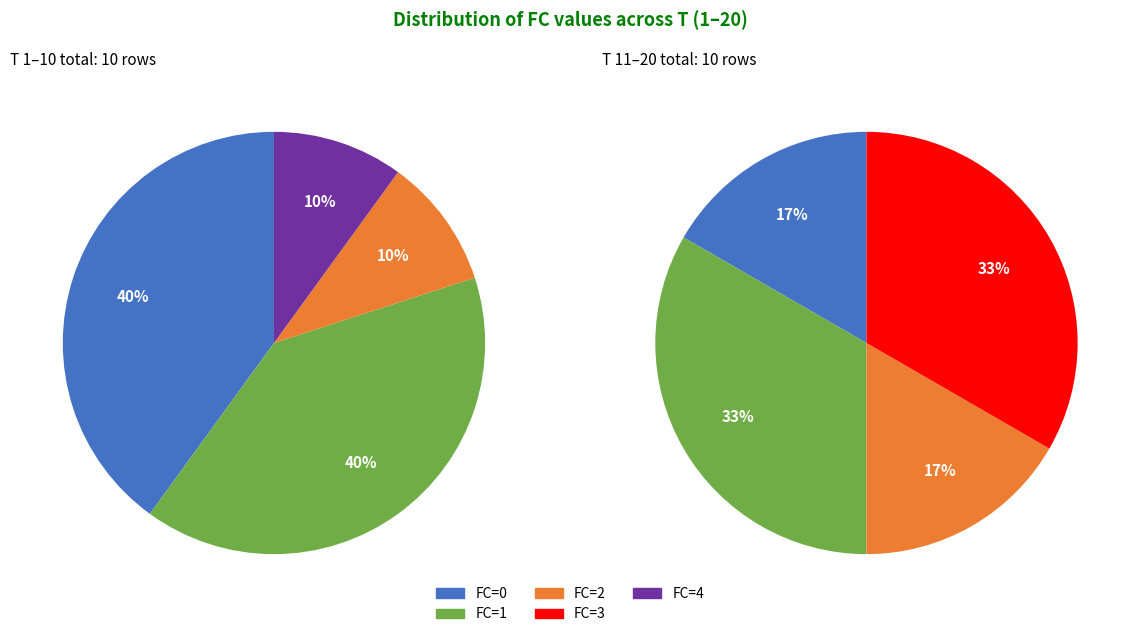

How many slices are in this pie chart?

5